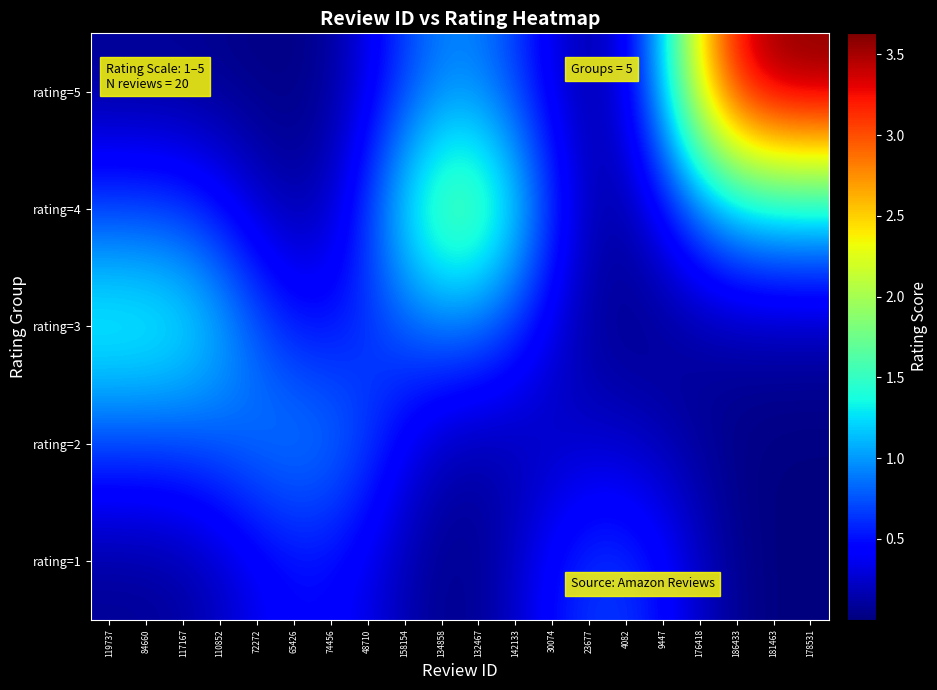

What is the total value across all series at 134858?

3.8